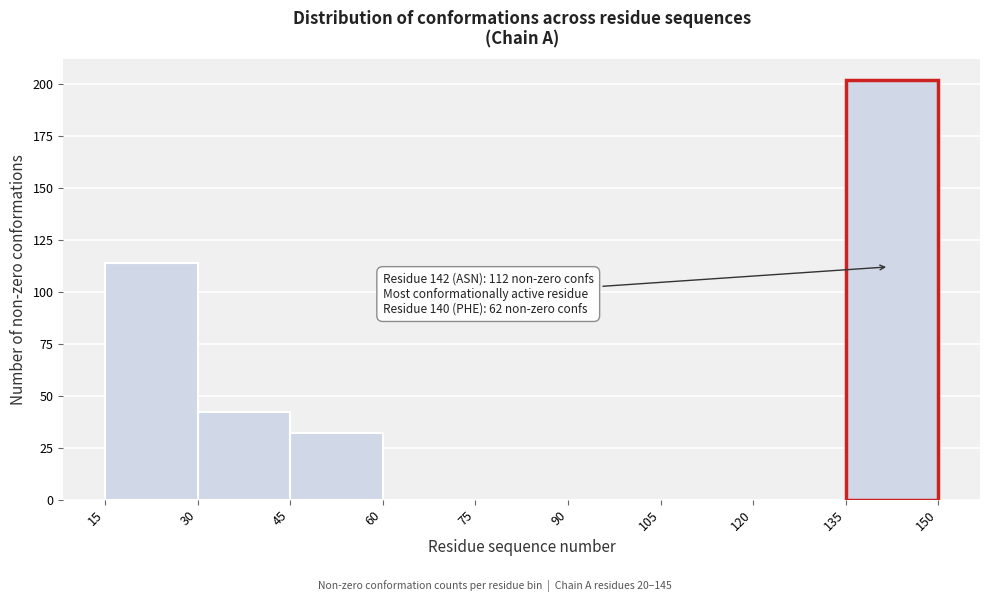

Over which range of the x-axis is the bar tallest?

135 to 150